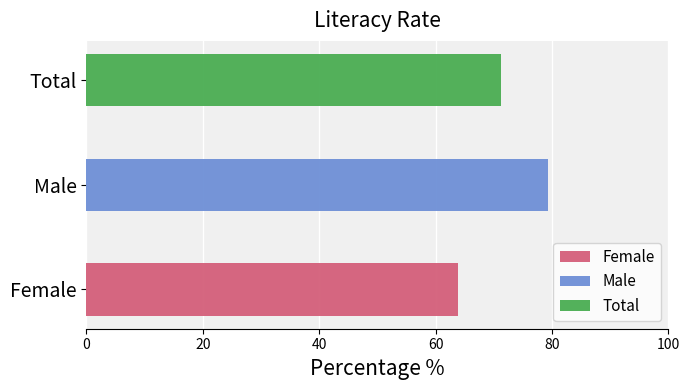

What position from the right is Total?

1